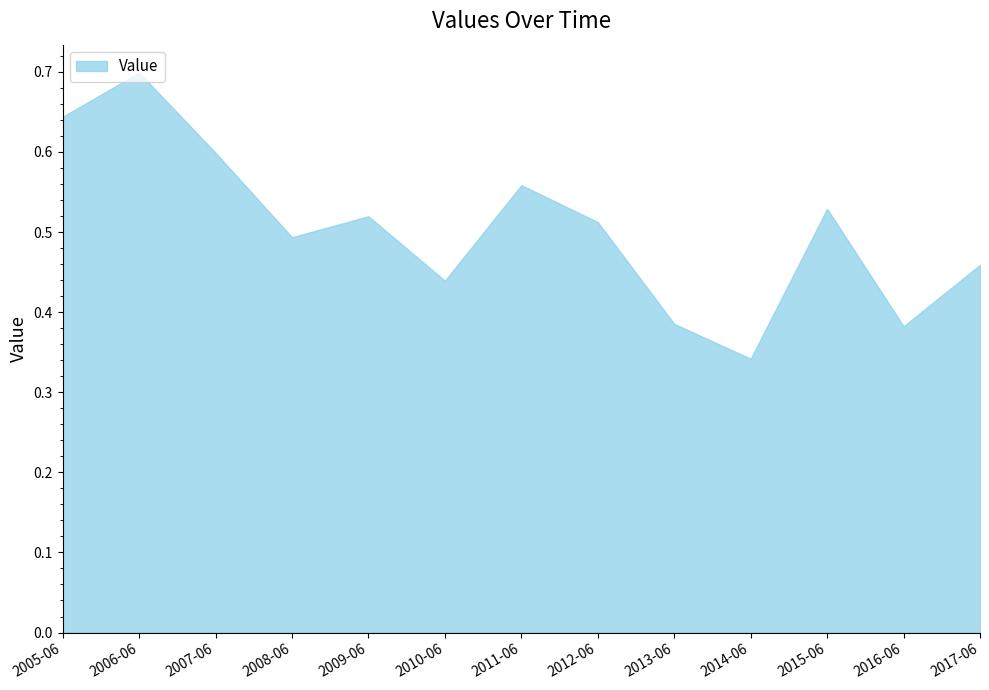

Which category has the lowest value across all series?

2014-06